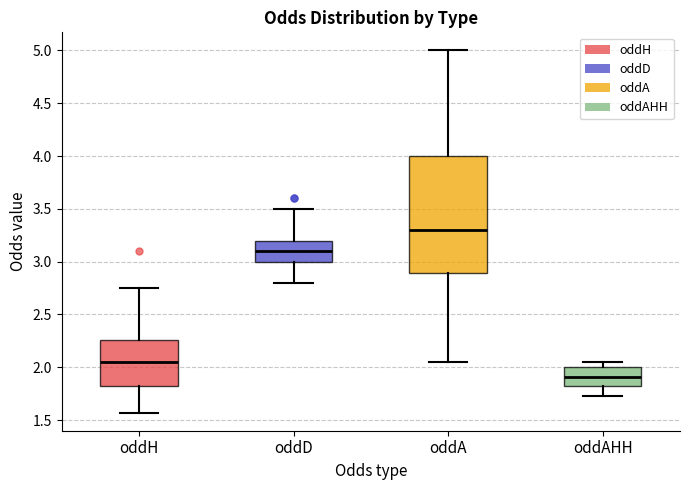

Where is the upper edge of the box for oddAHH on the y-axis? The values are not printed on the chart, so give them approximately, as read against the axis.

2.00